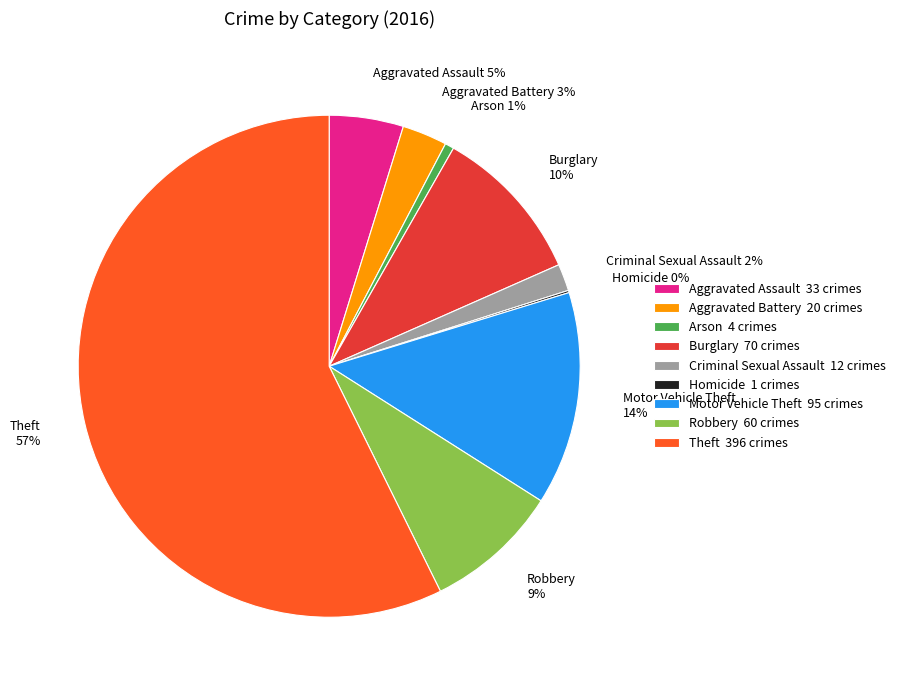

The Motor Vehicle Theft 14% slice represents 7% of the pie. True or false?

False